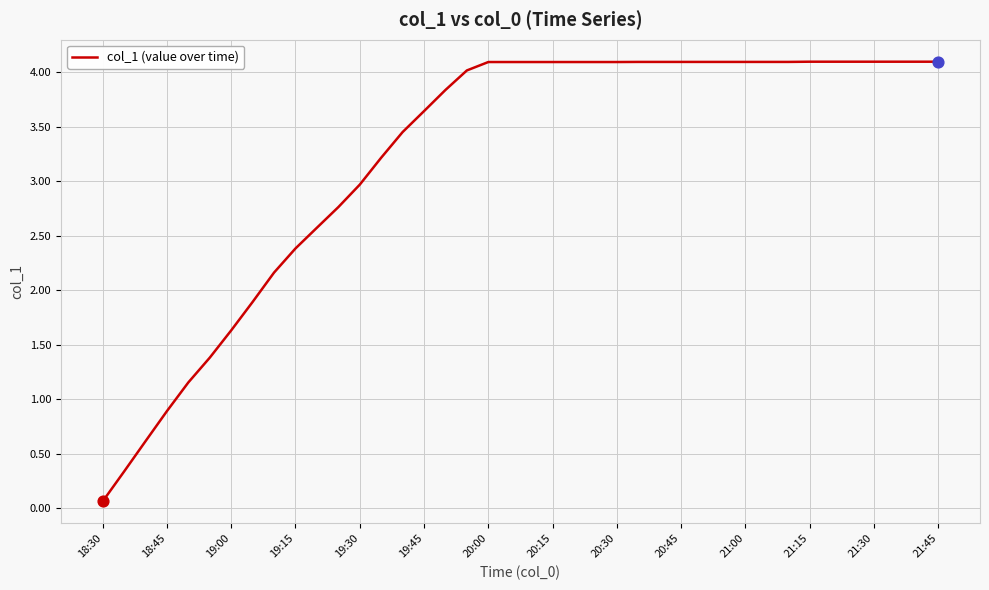

What is the difference between the maximum and minimum values?

4.0